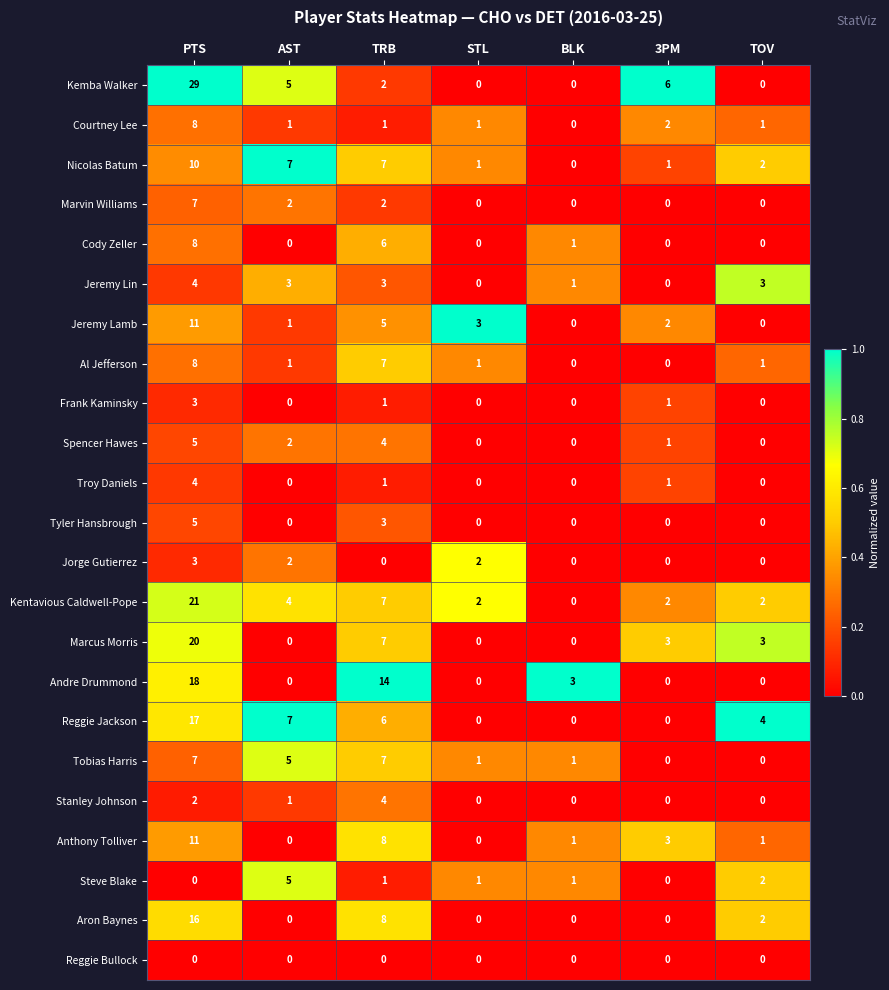

Between AST and TRB, which series saw the biggest shift?

Andre Drummond